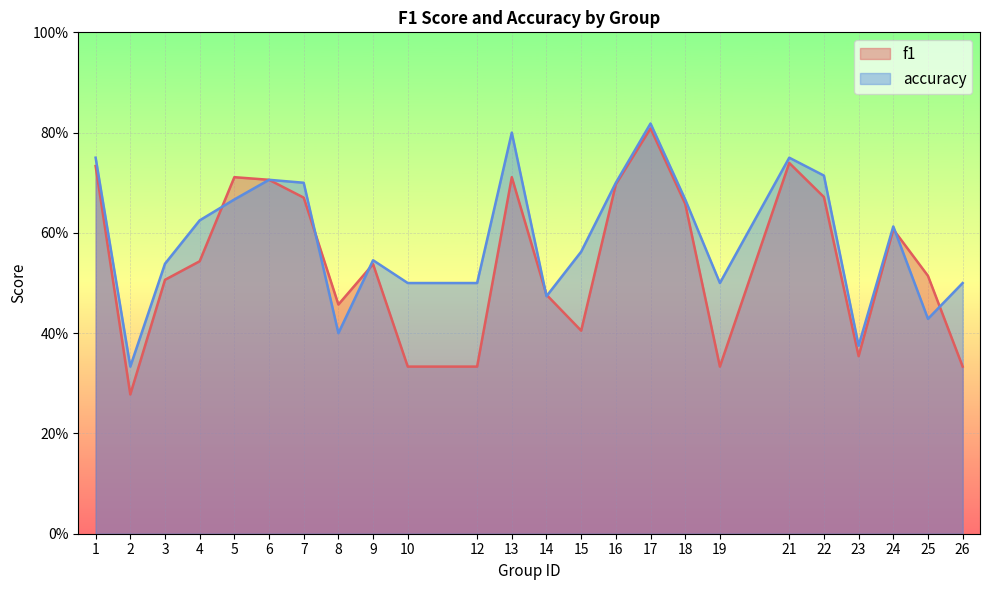

True or false: accuracy and f1 cross at least once.

True